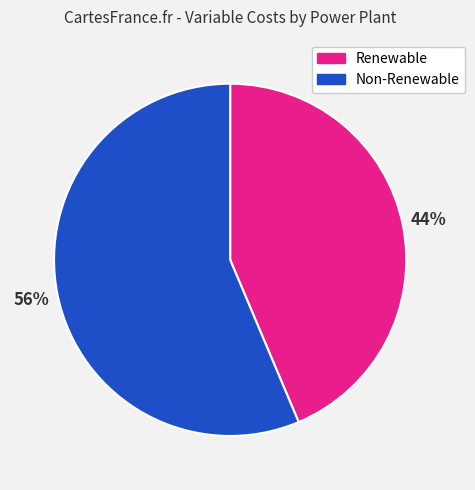

To the nearest percent, what is the average slice percentage?

50%